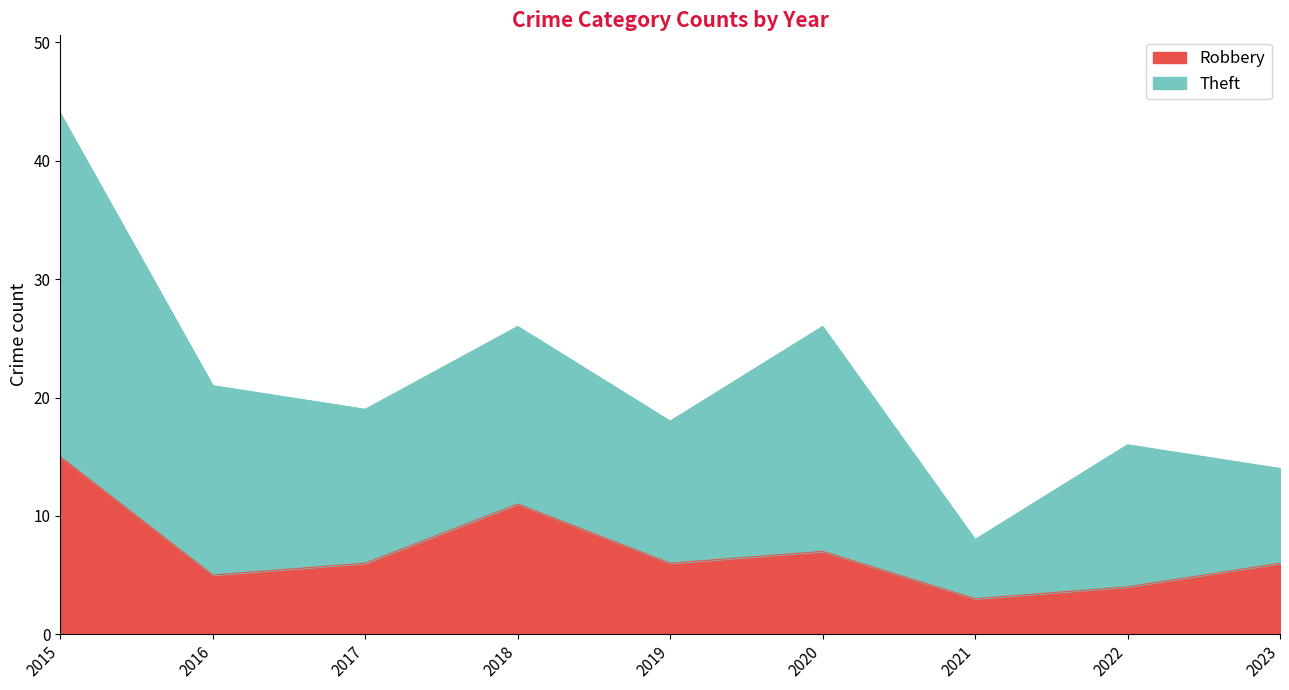

List the labels in order of value, largest first.

2015, 2018, 2020, 2017, 2019, 2023, 2016, 2022, 2021